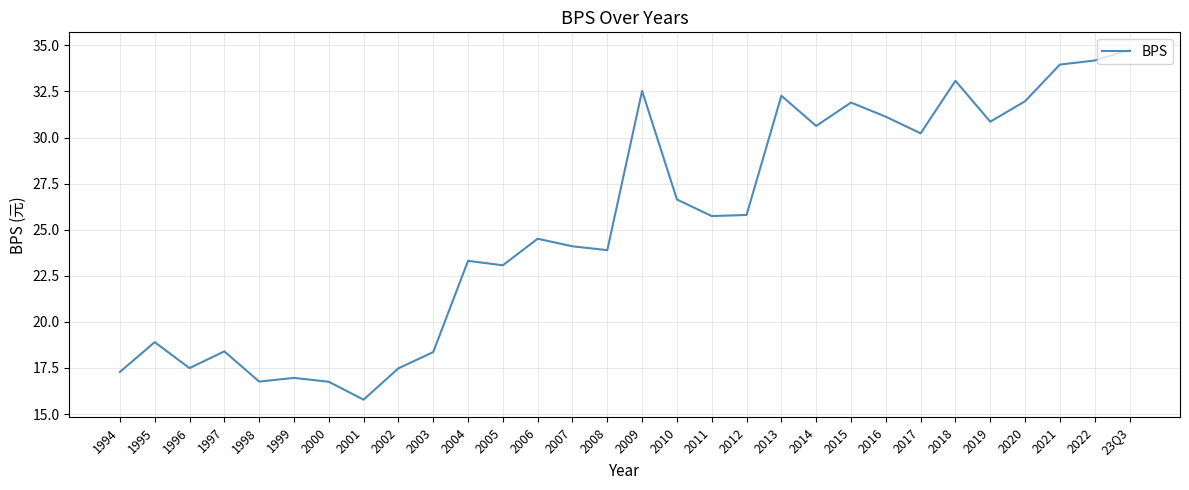

What is the difference between the maximum and second lowest values?

18.0